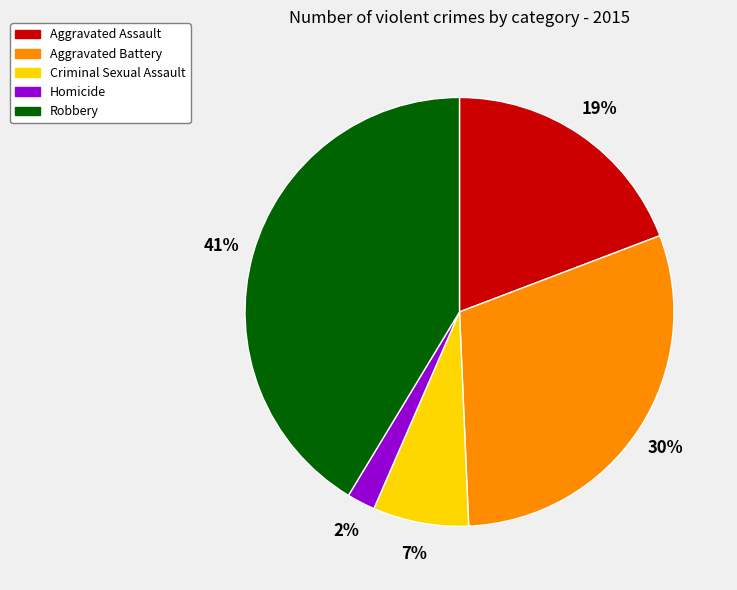

Is Homicide the majority of the pie?

No